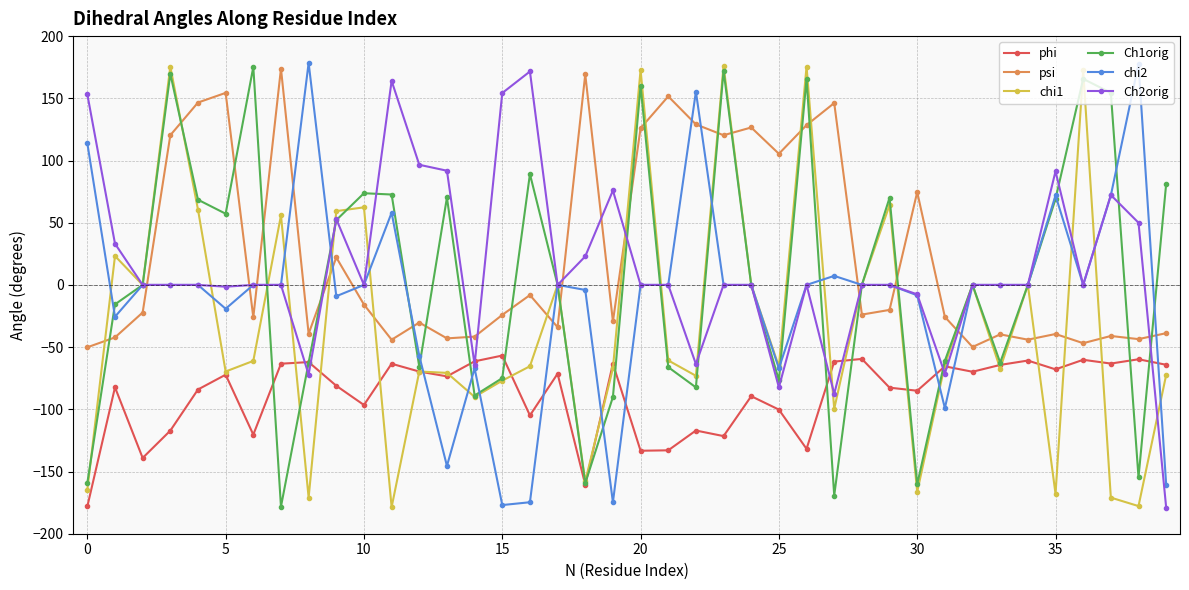

What is the maximum value for phi?

-56.8